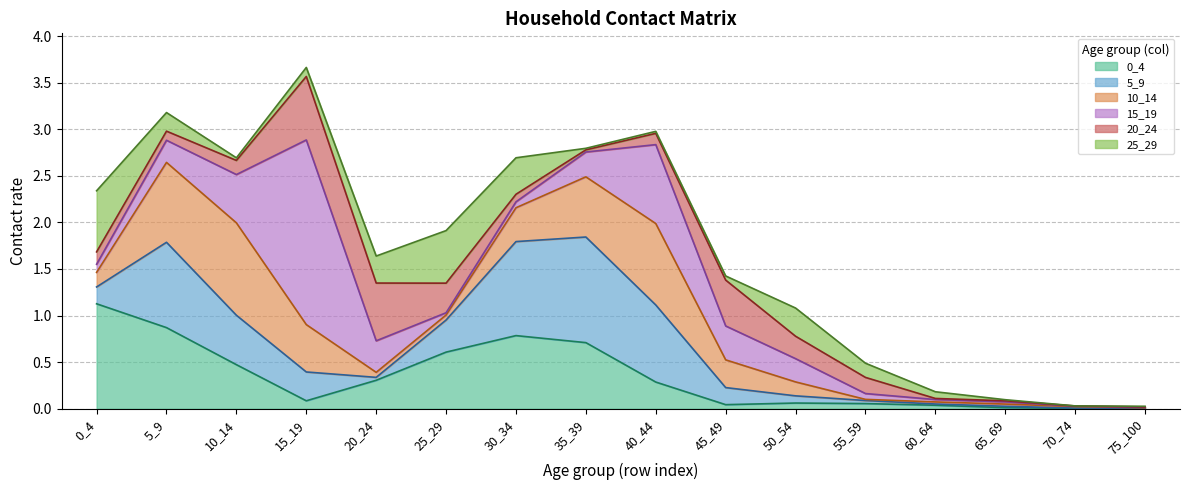

Which category has the lowest value in the 5_9 series?

75_100